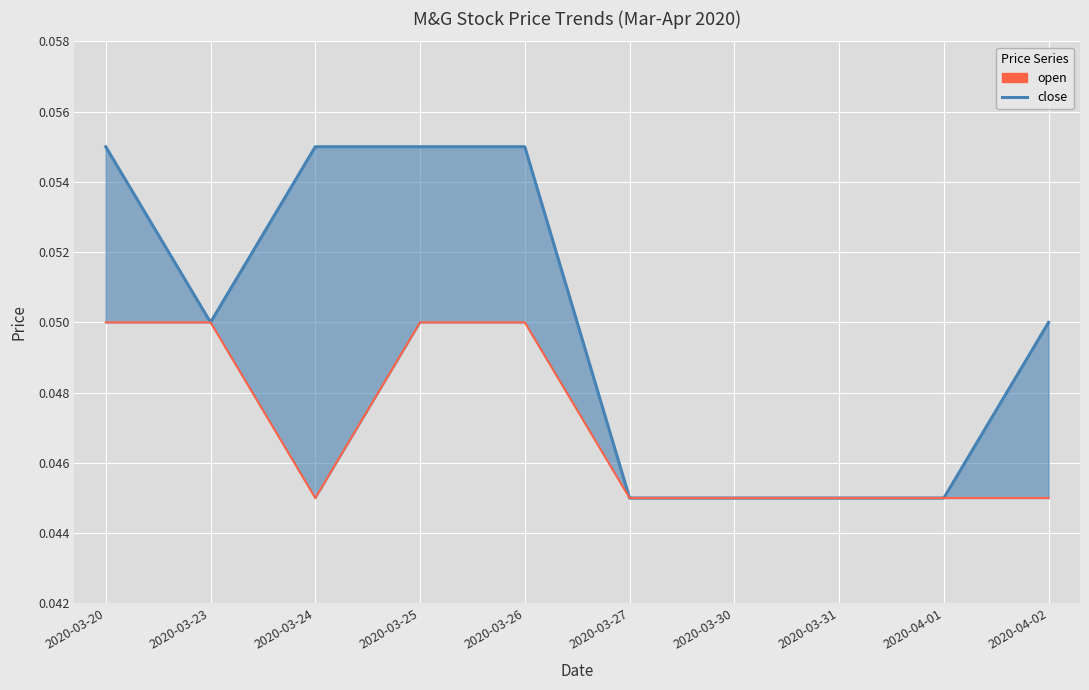

What is the sum of all open values?

0.5